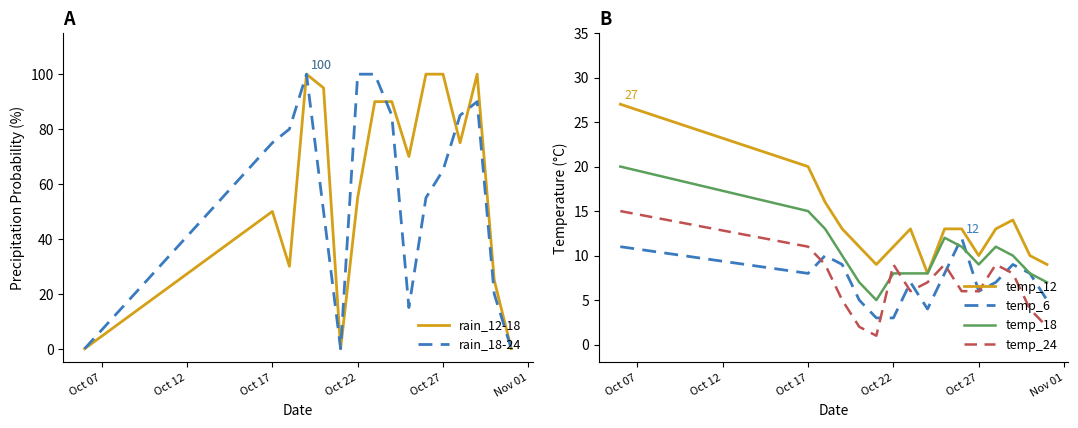

How many interior local valleys does the temp_12 series have?

3